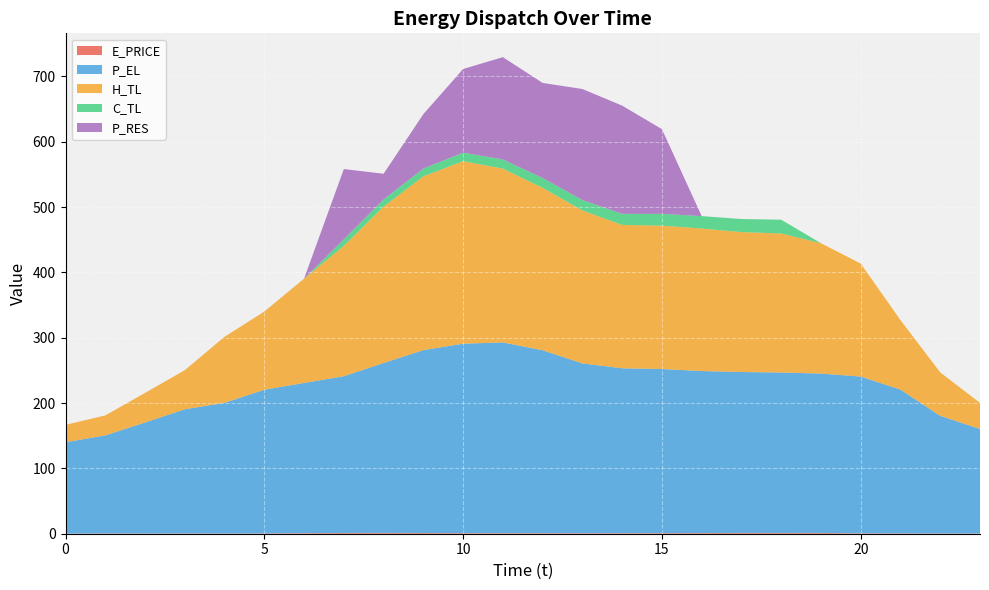

Reading left to right, extract all data points from this chart.

E_PRICE: 0=0.1	1=0.5	2=0.4	3=0.5	4=0.4	5=0.5	6=0.9	7=1.2	8=1.3	9=1.1	10=0.9	11=0.8	12=0.8	13=0.8	14=0.8	15=0.9	16=1.0	17=1.2	18=1.2	19=1.2	20=0.6	21=0.6	22=0.4	23=0.4
P_EL: 0=140.0	1=150.0	2=170.0	3=190.0	4=200.0	5=220.0	6=230.0	7=240.0	8=260.1	9=279.9	10=290.0	11=292.0	12=279.9	13=260.0	14=252.4	15=251.2	16=248.0	17=246.4	18=245.6	19=244.0	20=240.0	21=220.0	22=180.0	23=160.0
H_TL: 0=26.6	1=30.5	2=45.3	3=59.9	4=101.1	5=119.7	6=159.7	7=199.6	8=239.4	9=266.1	10=279.4	11=266.0	12=248.7	13=234.1	14=219.5	15=219.5	16=218.2	17=214.1	18=212.9	19=199.5	20=172.9	21=106.4	22=66.5	23=39.9
C_TL: 0=0.0	1=0.0	2=0.0	3=0.0	4=0.0	5=0.0	6=0.0	7=10.0	8=10.9	9=12.0	10=13.1	11=14.0	12=15.0	13=16.0	14=17.0	15=18.0	16=19.0	17=20.0	18=21.0	19=0.0	20=0.0	21=0.0	22=0.0	23=0.0
P_RES: 0=0.0	1=0.0	2=0.0	3=0.0	4=0.0	5=0.0	6=0.0	7=107.5	8=39.3	9=83.3	10=128.0	11=156.7	12=145.6	13=169.9	14=165.6	15=129.7	16=0.0	17=0.0	18=0.0	19=0.0	20=0.0	21=0.0	22=0.0	23=0.0